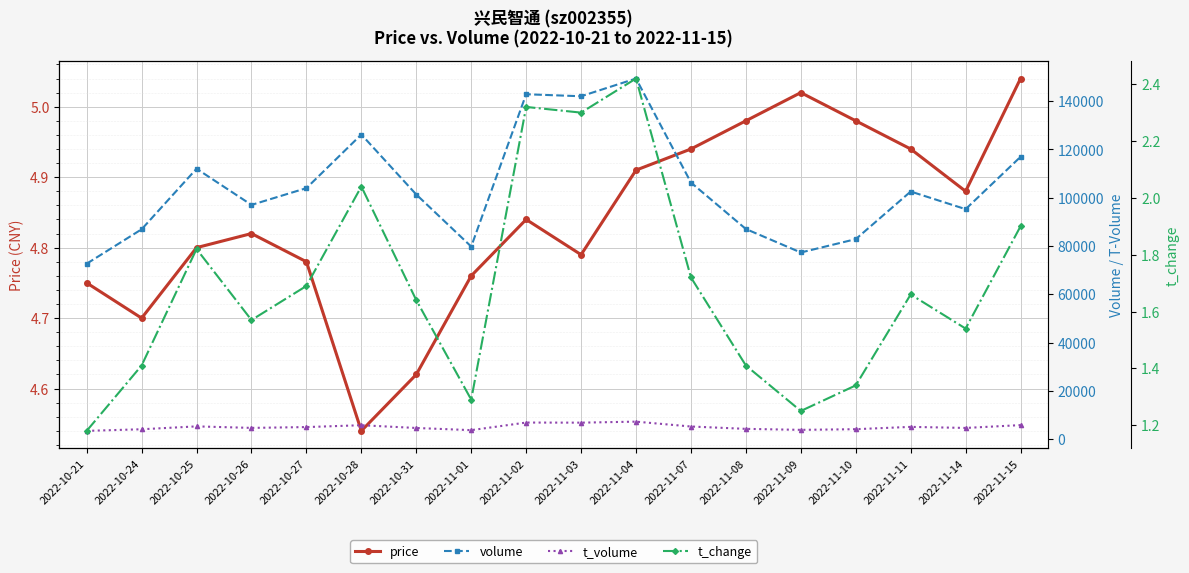

Reading left to right, transcribe all the data shown in this chart.

price: 4.8	4.7	4.8	4.8	4.8	4.5	4.6	4.8	4.8	4.8	4.9	4.9	5.0	5.0	5.0	4.9	4.9	5.0
volume: 72695.0	86945.0	112032.0	97043.0	103995.0	126204.0	101350.0	79796.0	142882.0	142046.0	149388.0	106308.0	87062.0	77333.0	82864.0	102585.0	95286.0	116958.0
t_volume: 3458.0	4124.0	5314.0	4689.0	5028.0	5795.0	4652.0	3755.0	6901.0	6856.0	7280.0	5261.0	4290.0	3874.0	4150.0	5109.0	4669.0	5841.0
t_change: 1.2	1.4	1.8	1.6	1.7	2.0	1.6	1.3	2.3	2.3	2.4	1.7	1.4	1.2	1.3	1.7	1.5	1.9